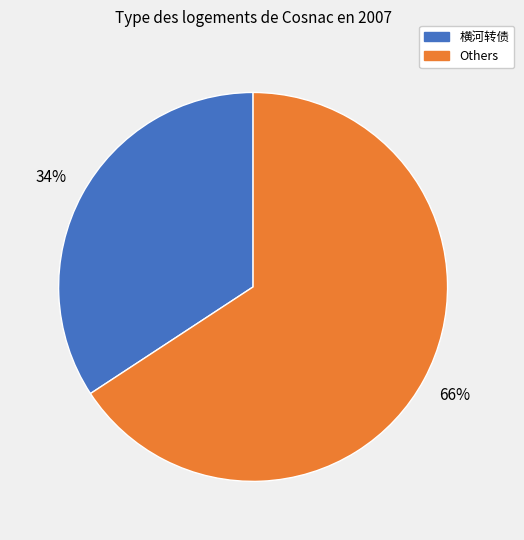

Is there any slice that represents more than half of the pie?

Yes